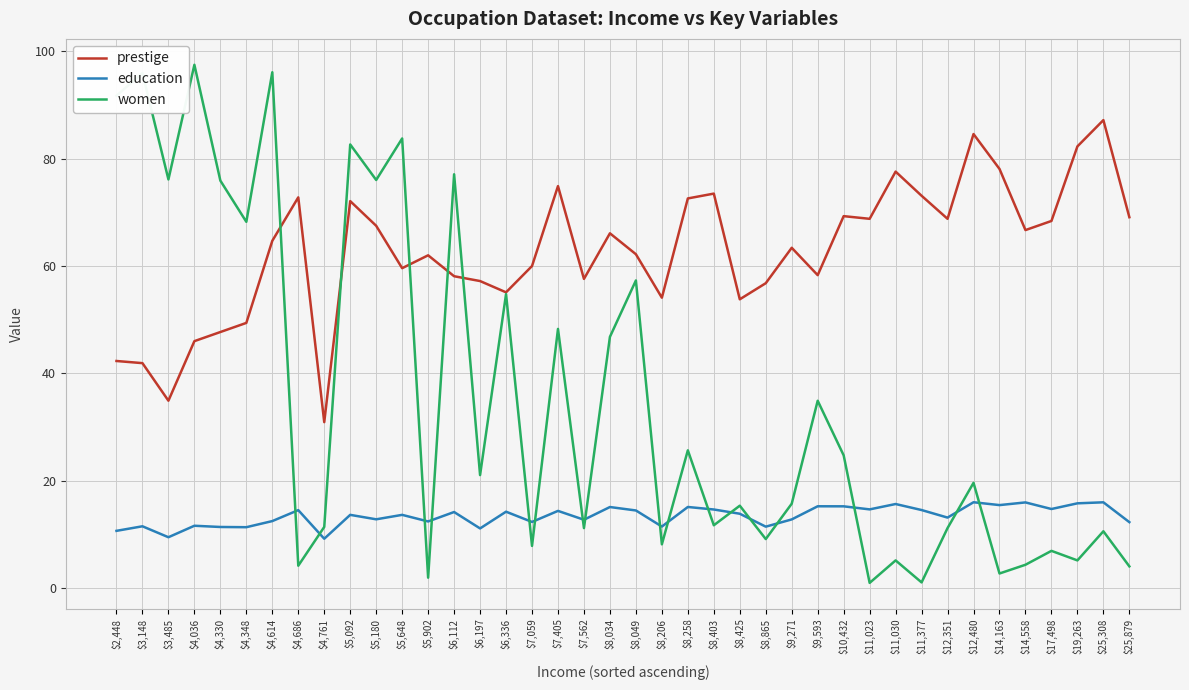

True or false: women has a value of 17.0 at $8,049.

False